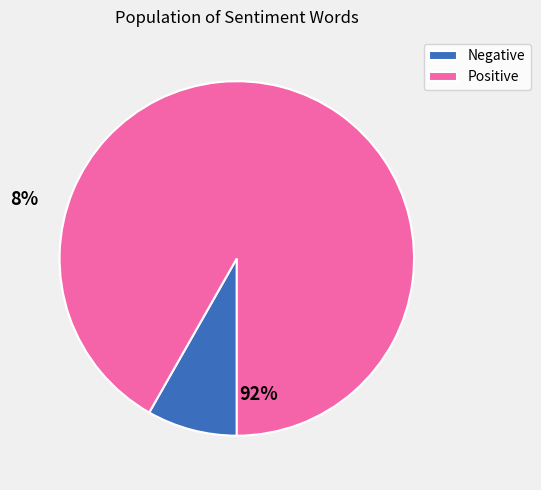

Is it true that Negative is 8% of the pie?

True